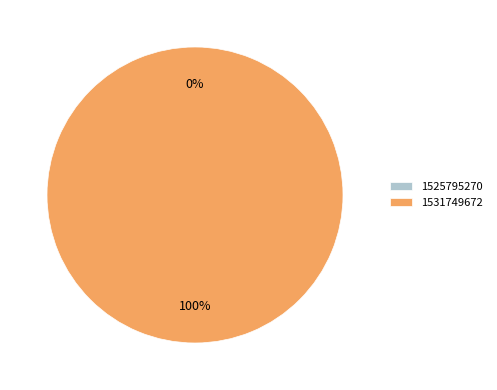

How much of the chart is everything except 1525795270?

100.0%